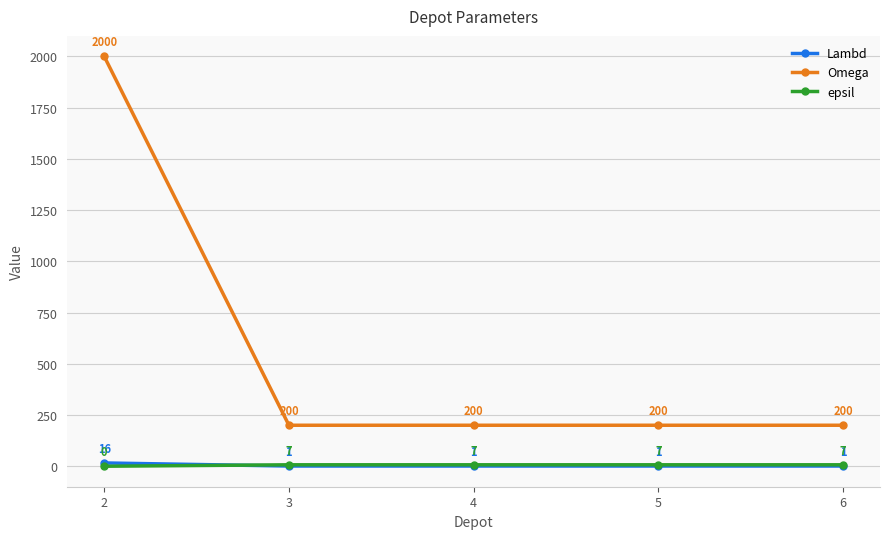

What is the spread (max minus min) of values at 4?

199